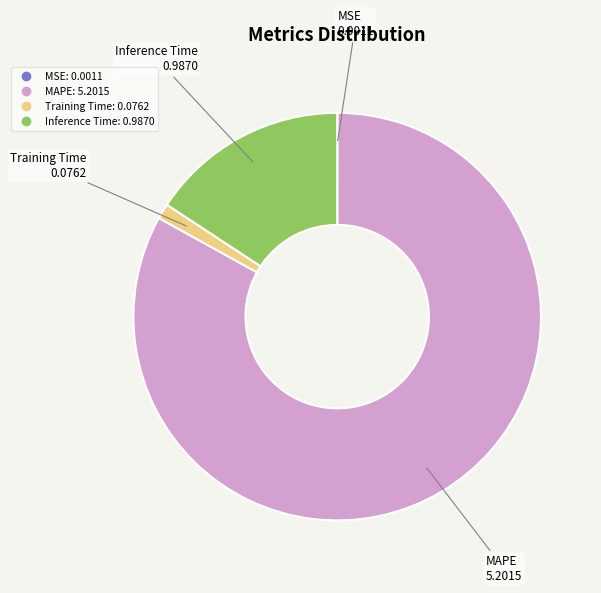

Is there a majority slice in this chart?

Yes